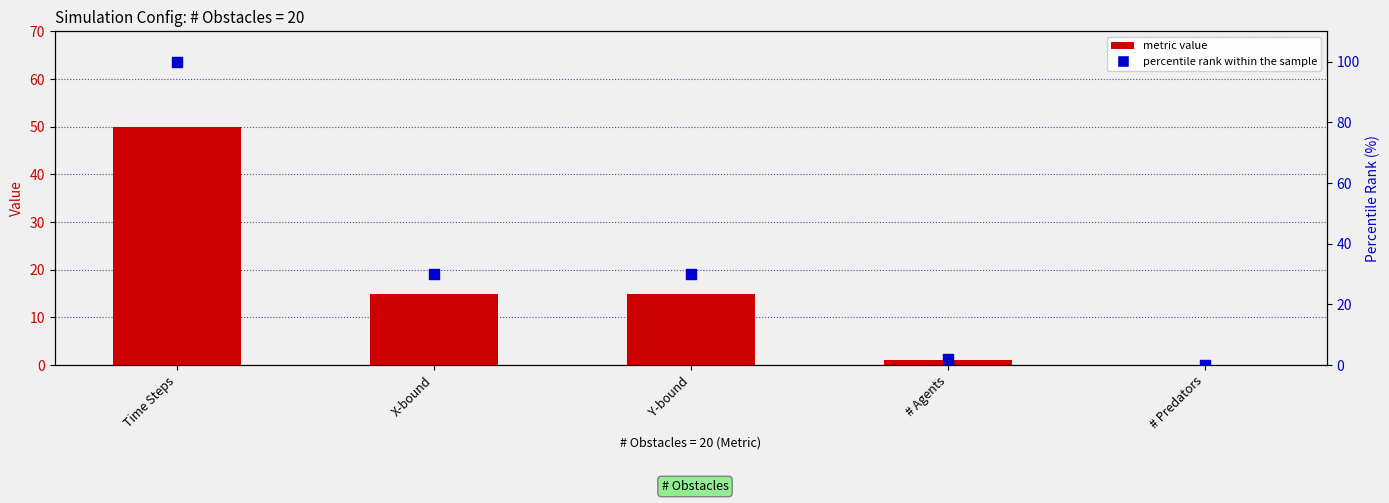

What are all the series names shown in the legend?

metric value, percentile rank within the sample